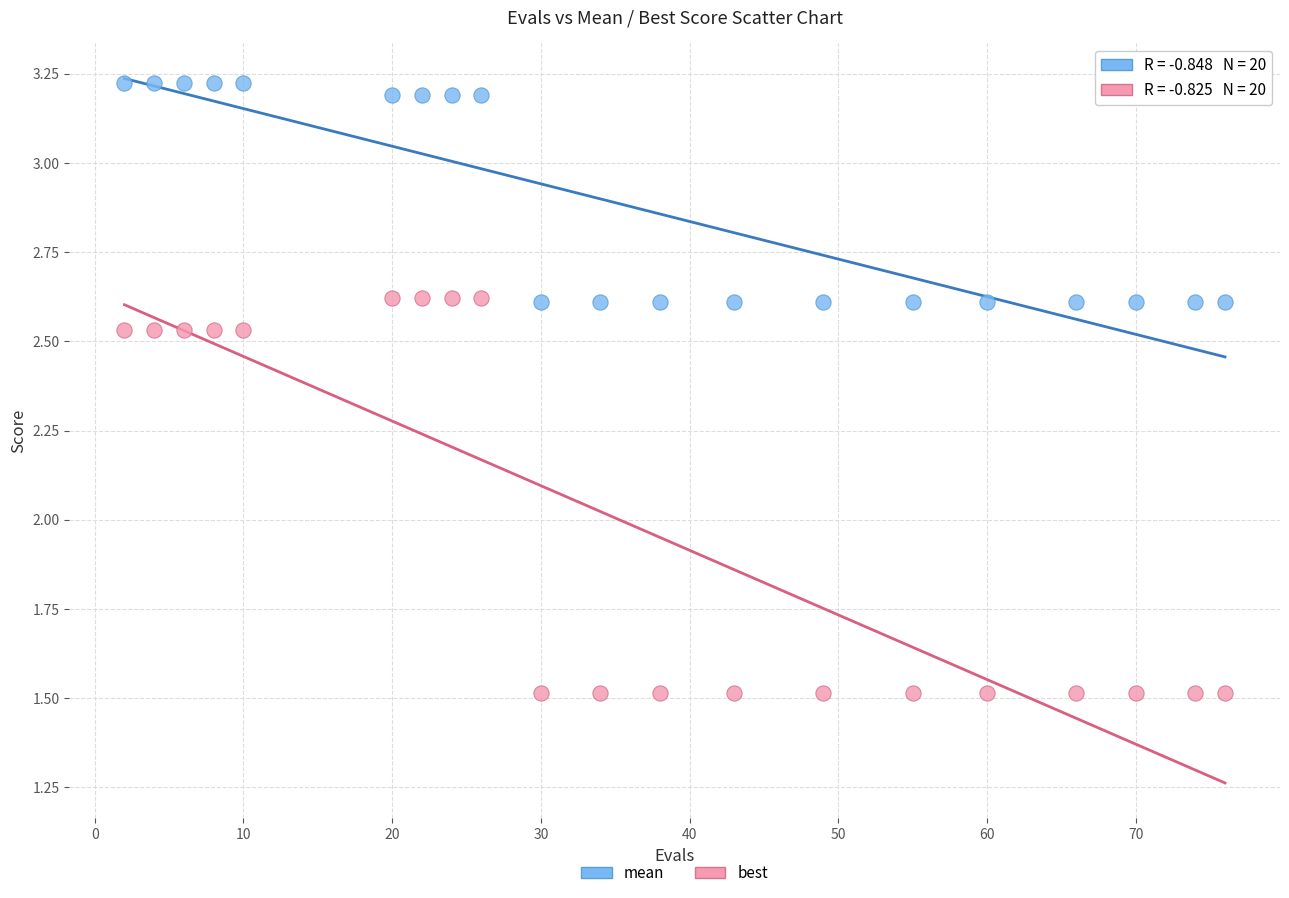

Which series reaches the minimum Y coordinate?

best